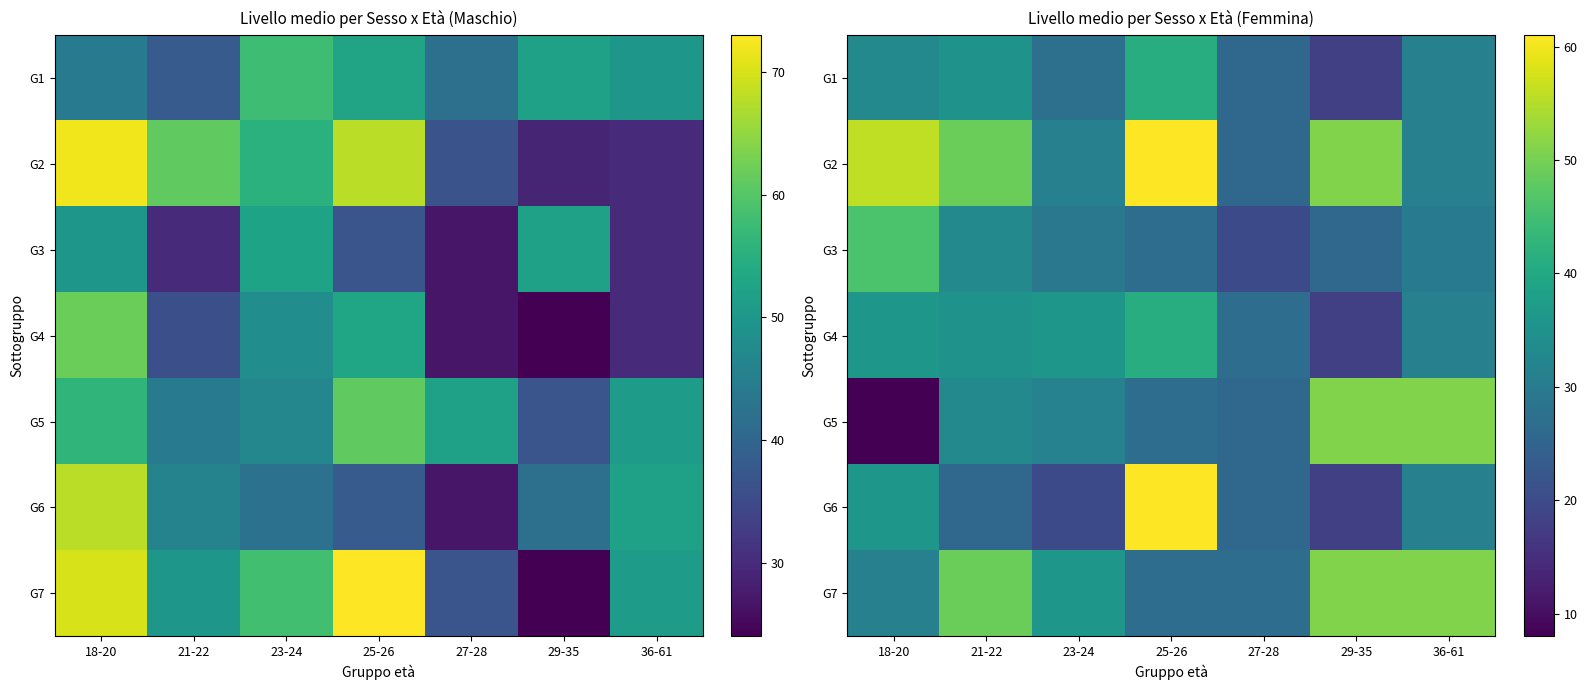

What is the spread (max minus min) of values at 29-35?

33.0